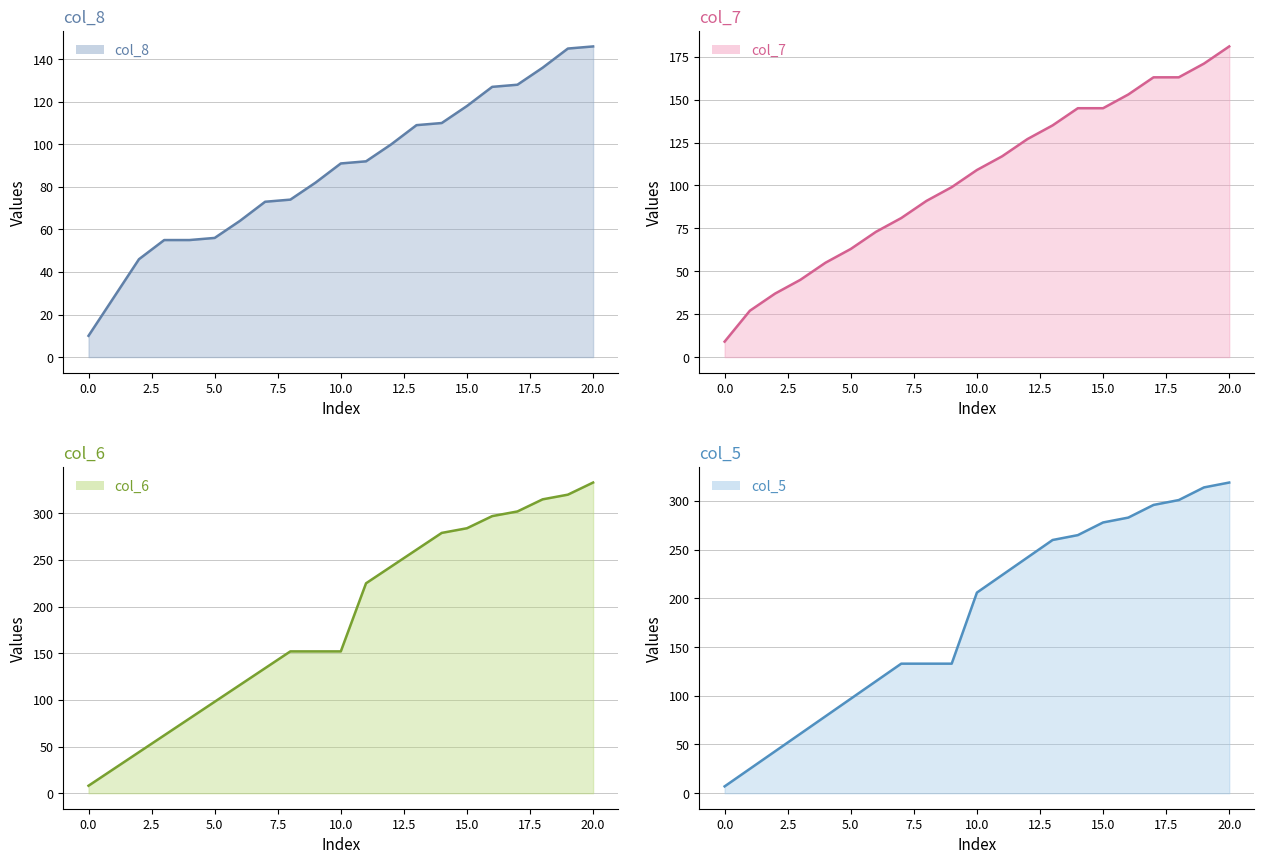

Rank the series at 10.0 from lowest to highest value.

col_8, col_7, col_6, col_5